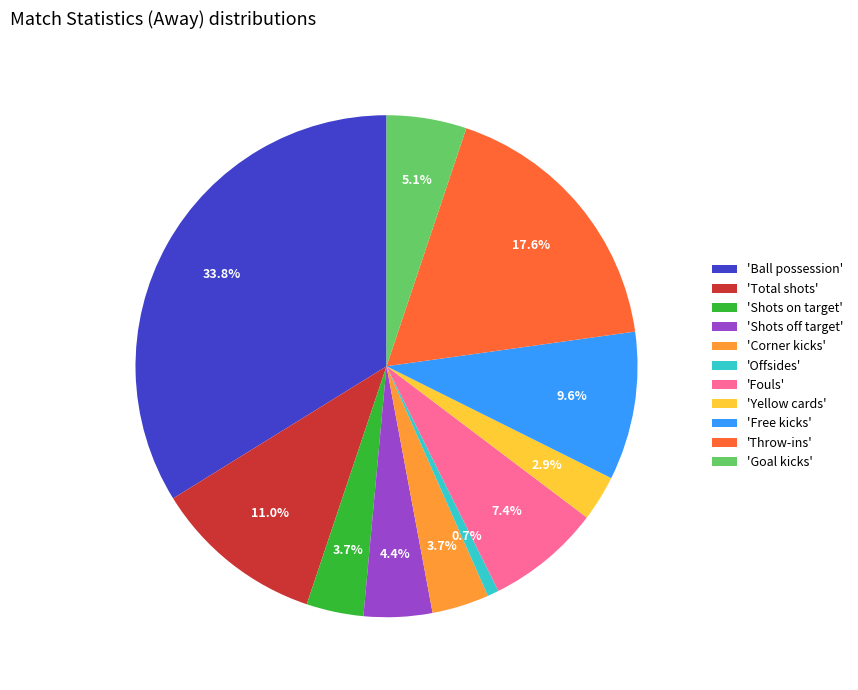

Is there any slice that represents more than half of the pie?

No